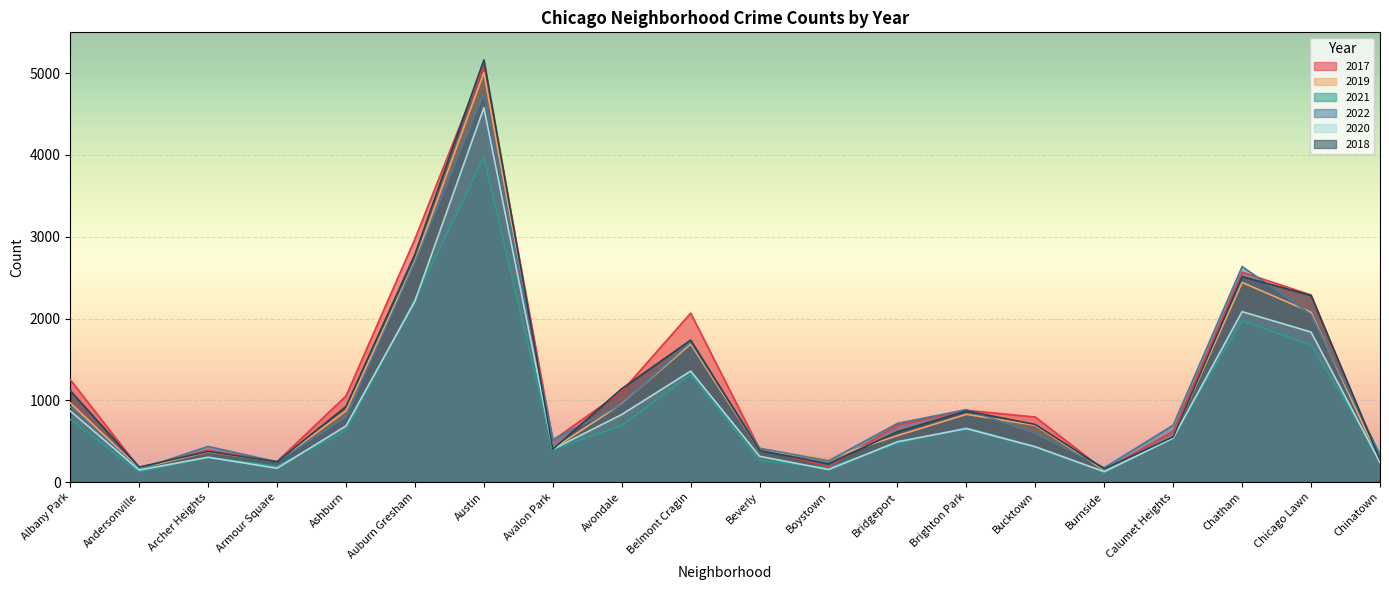

Count the number of data series in this chart.

6